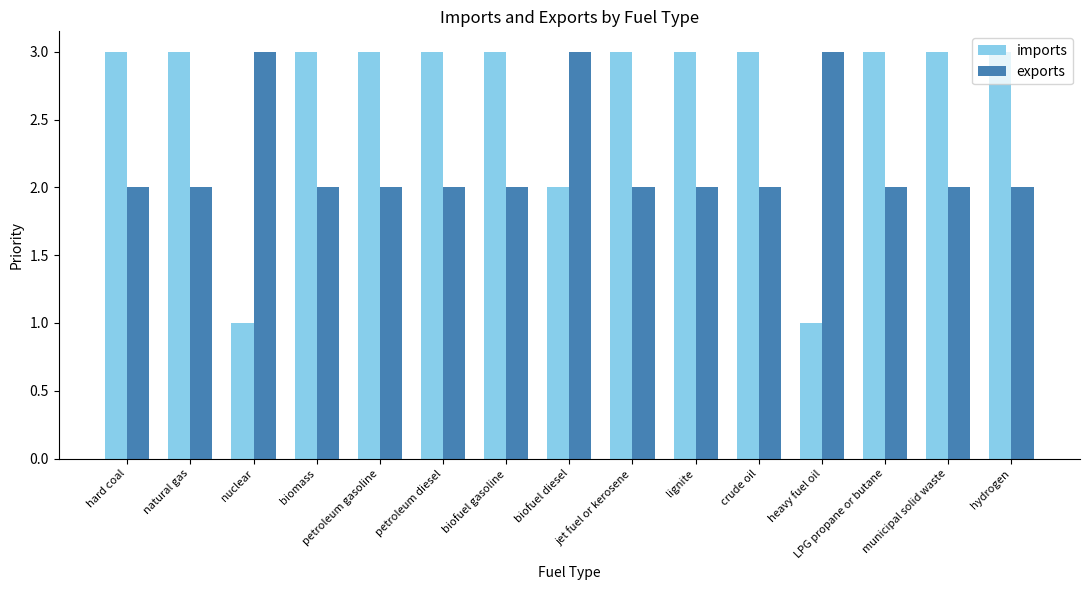

Rank the series by their average value, from lowest to highest.

exports, imports